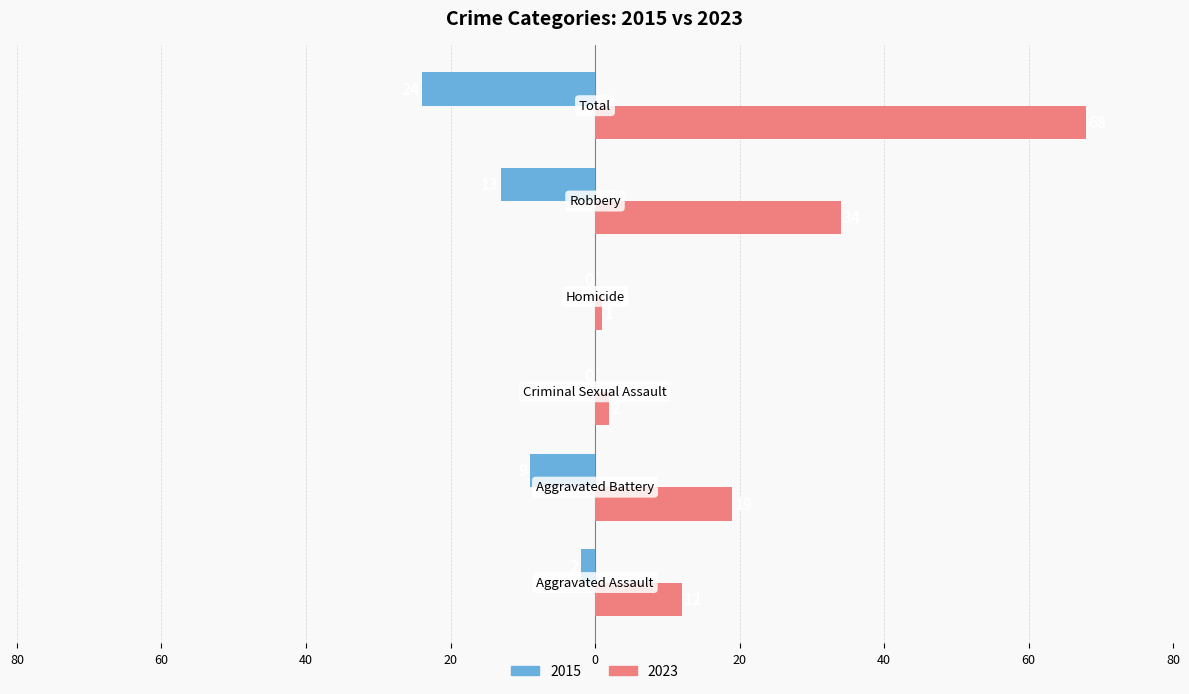

What are all the series names shown in the legend?

2015, 2023